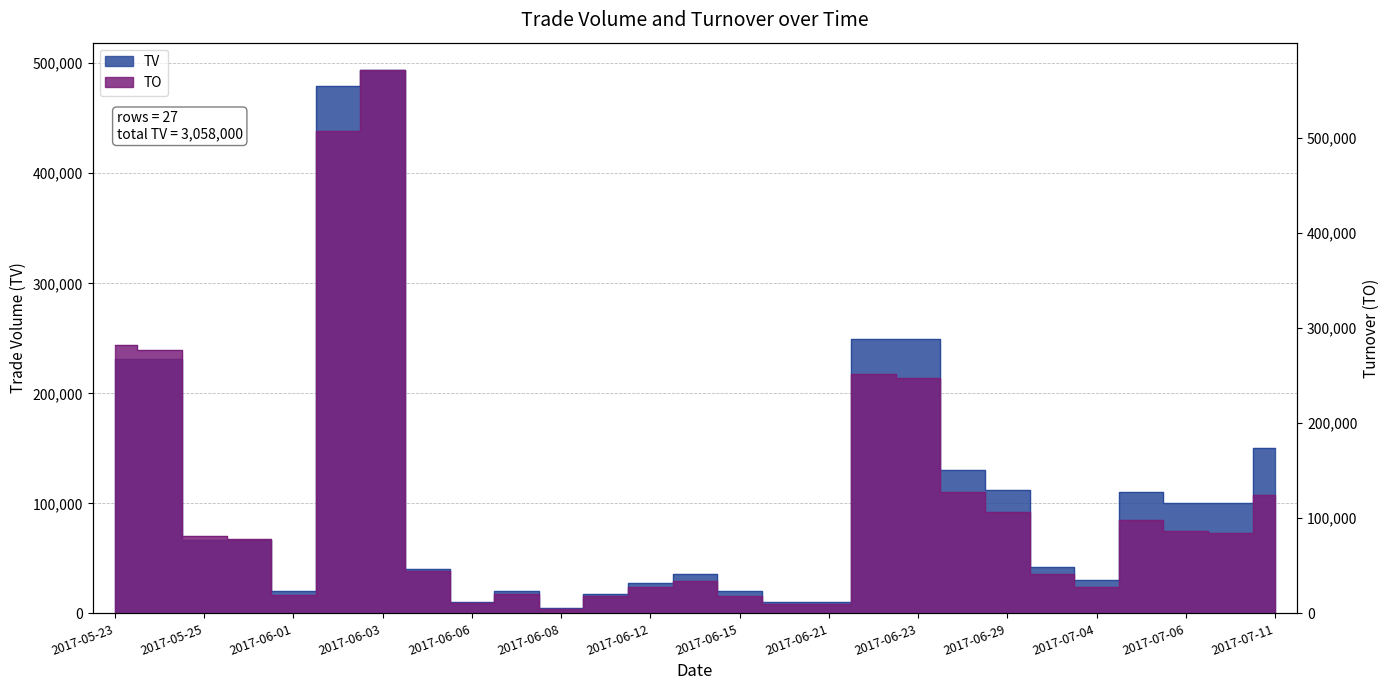

At which label is TO closest to 288270?

2017-05-23